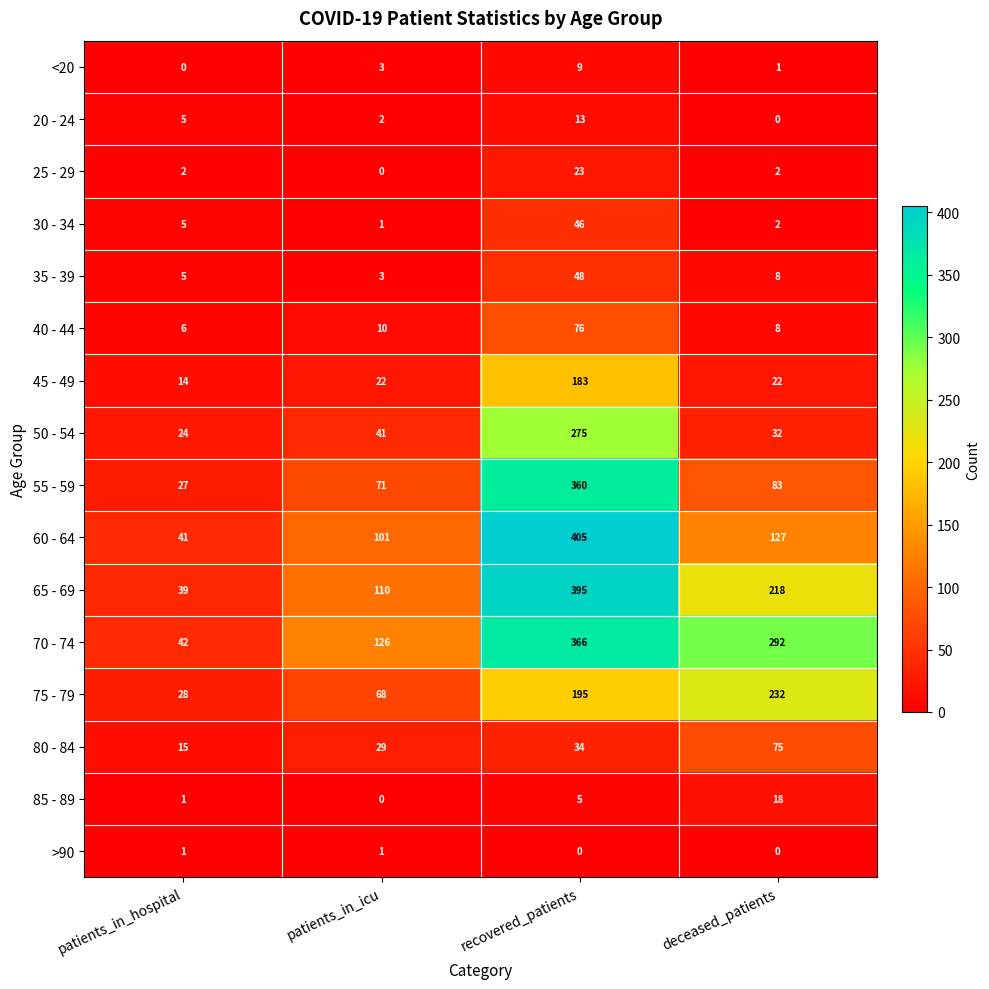

True or false: >90 has a value of 1 at patients_in_hospital.

True